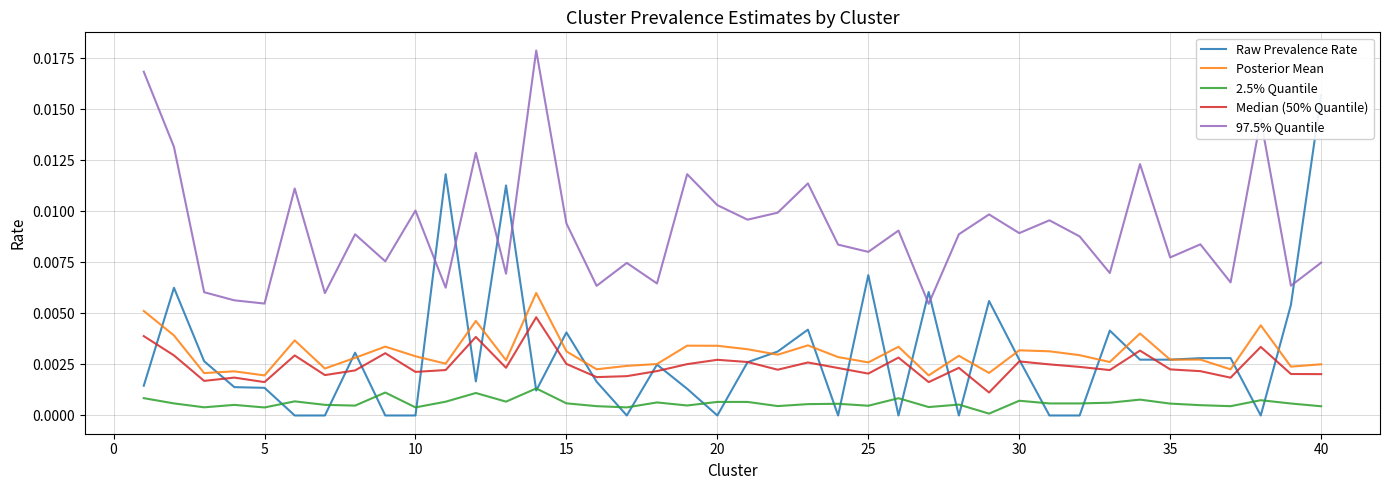

How many series are shown in this chart?

5